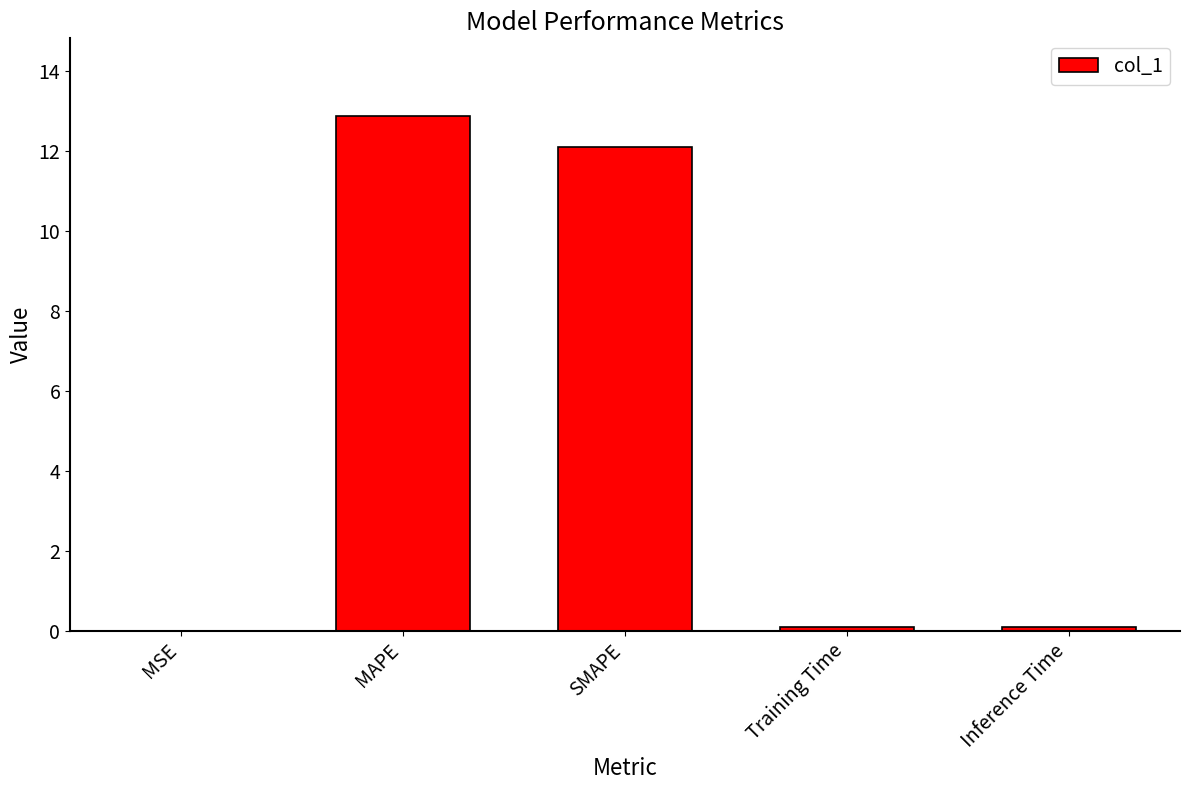

What is the sum of the values at SMAPE and MAPE?

25.0